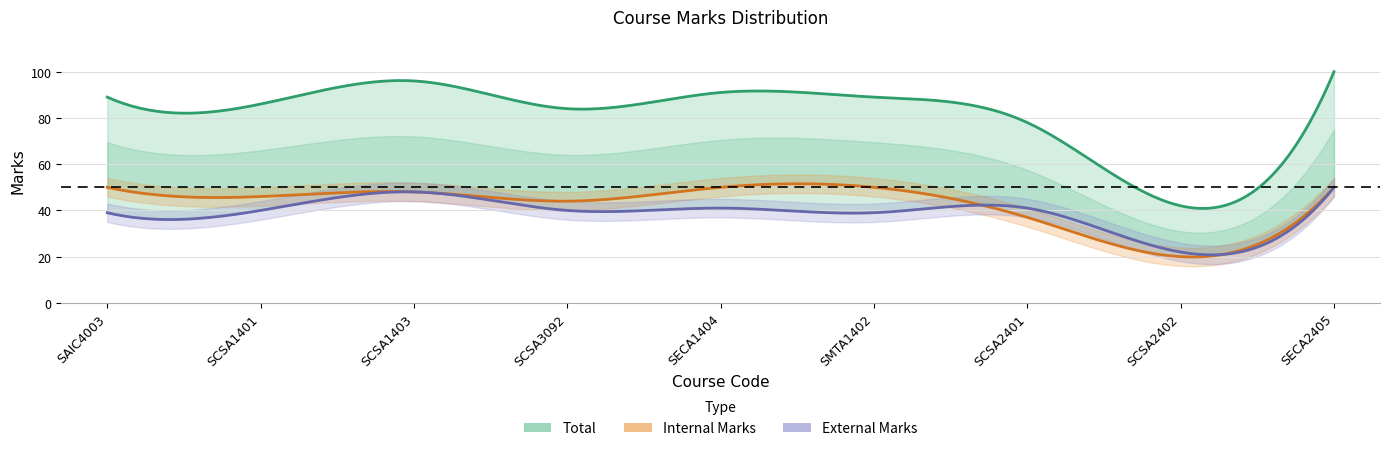

At which category is the sum across all series the highest?

SECA2405